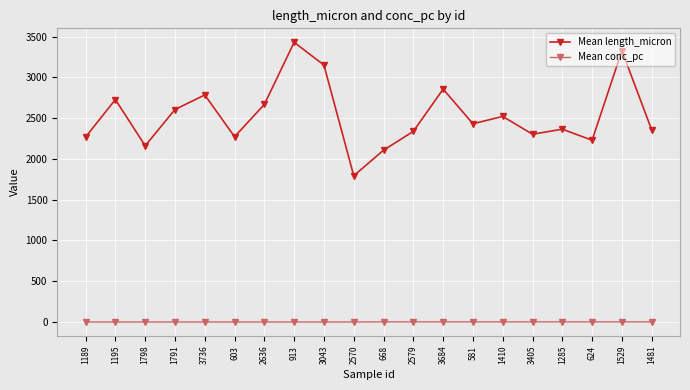

Does the chart have visible grid lines?

Yes